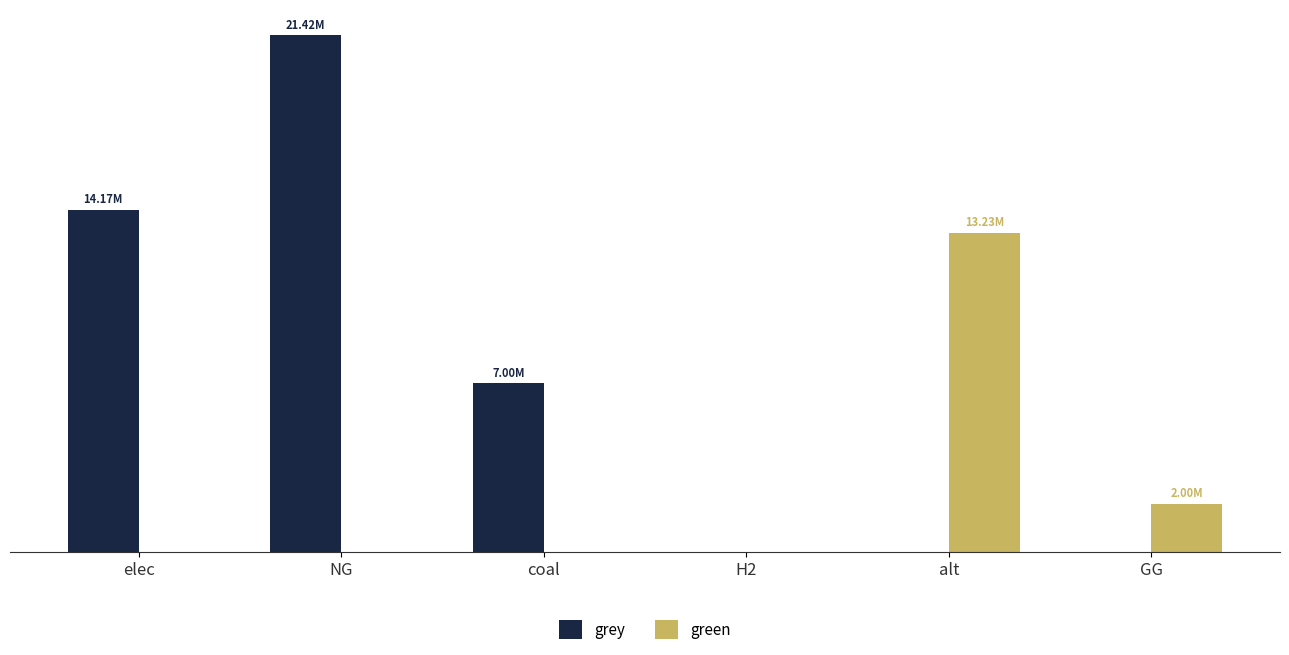

What is the sum of the green values at alt and coal?

13234047.6